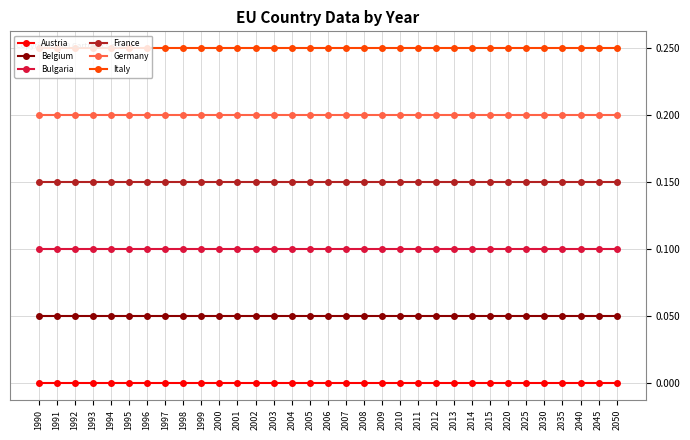

Does the chart display data point markers on the line(s)?

Yes